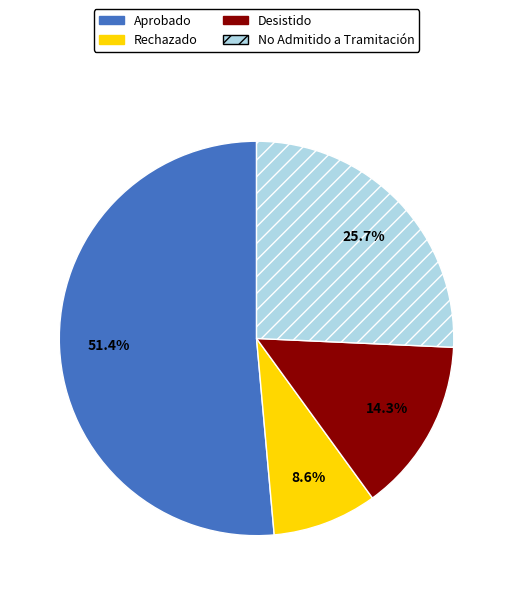

Count the number of slices in the pie.

4